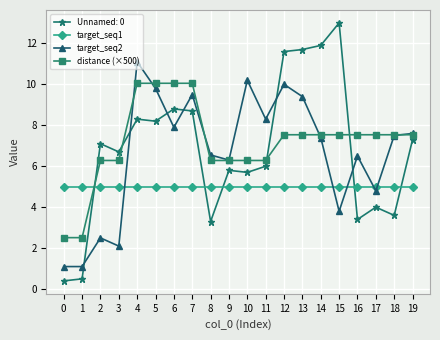

At 7, list the series in order from smallest to largest.

target_seq1, Unnamed: 0, target_seq2, distance (×500)